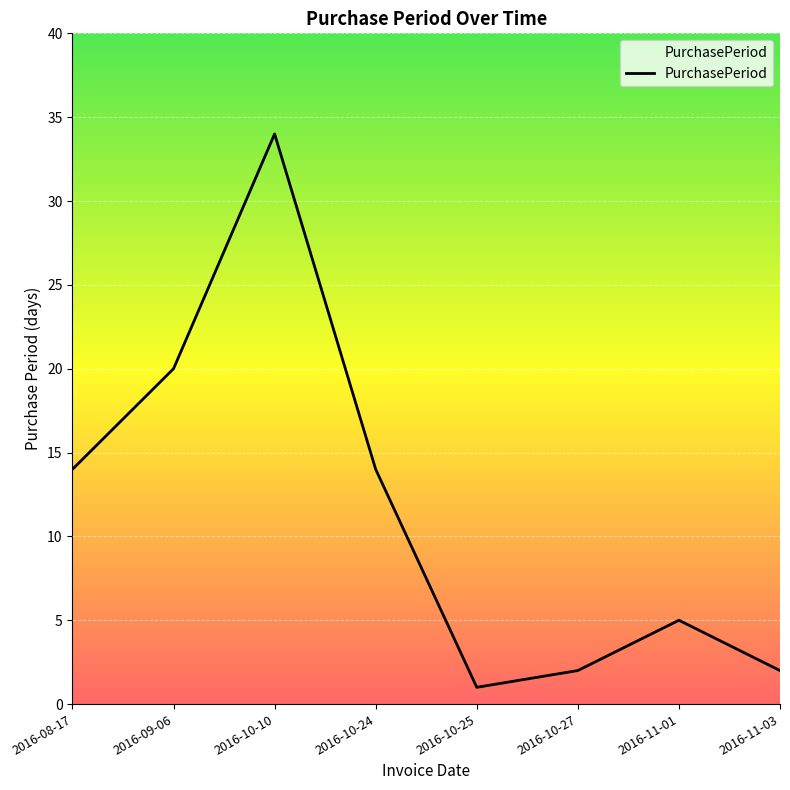

Read the value at 2016-08-17, to the nearest 10.

10